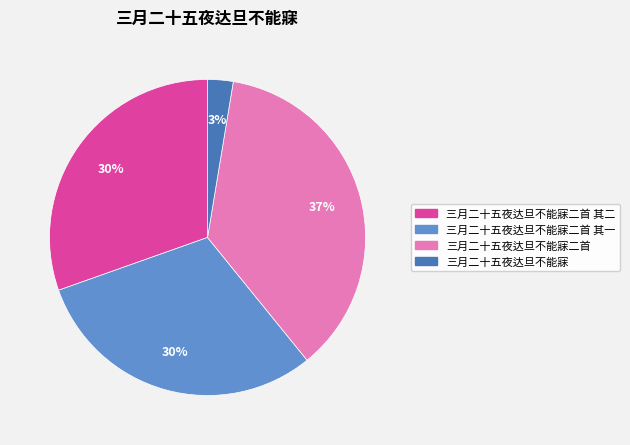

To the nearest percent, what is the average slice percentage?

25%